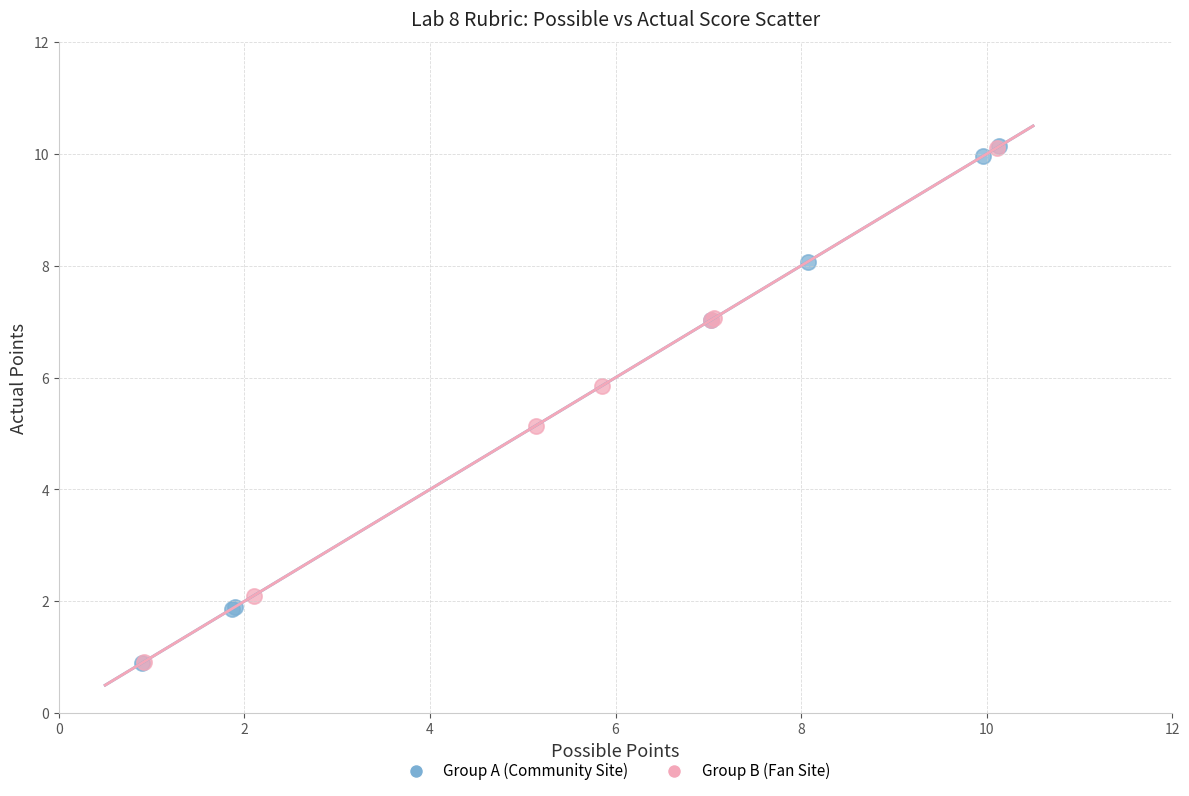

What are all the series names shown in the legend?

Group A (Community Site), Group B (Fan Site)